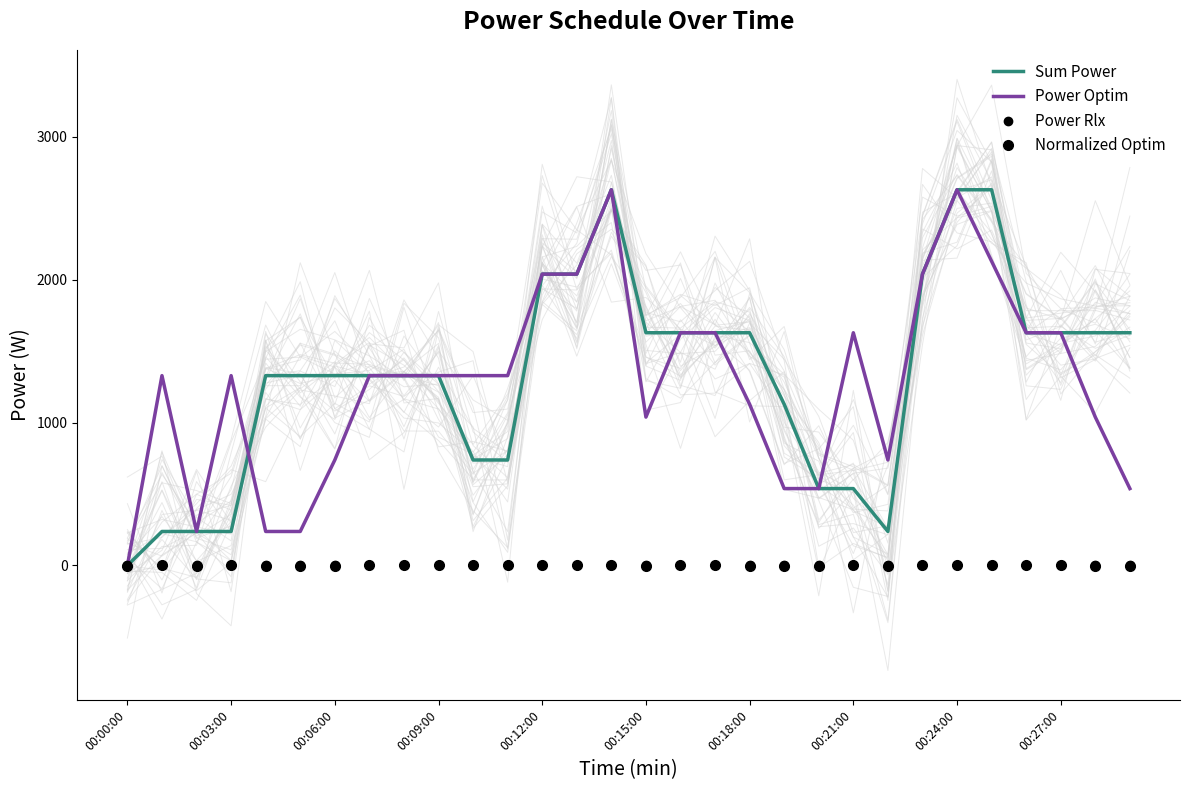

True or false: Power Rlx has a value of 0.0 at 16.

True